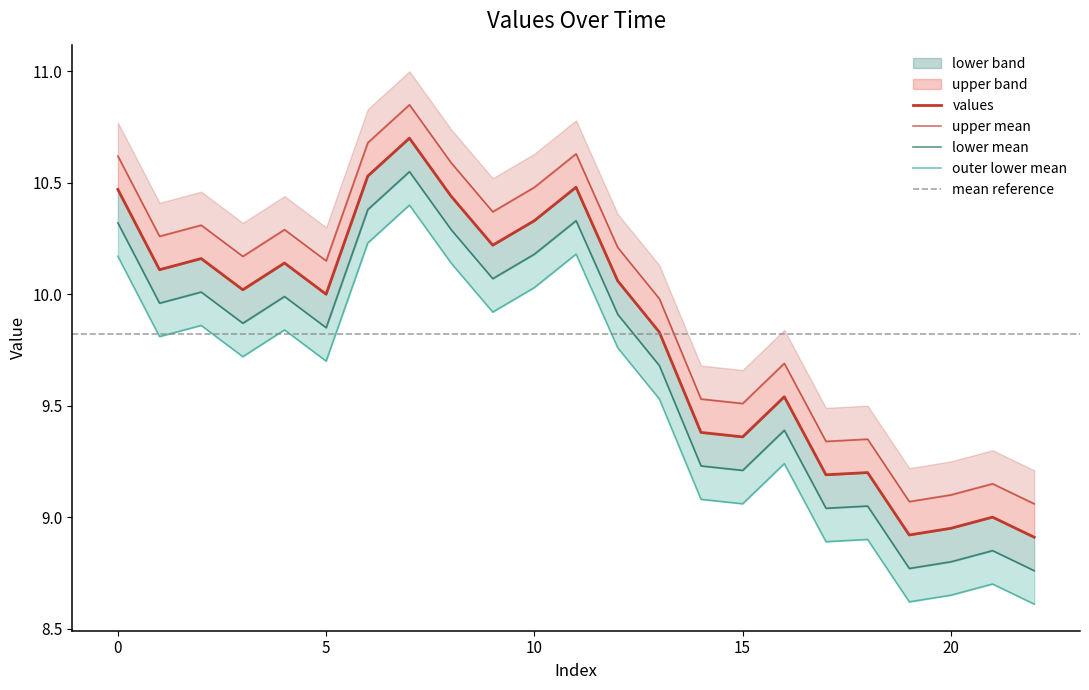

Is it true that the value at 8 is 10.4?

True